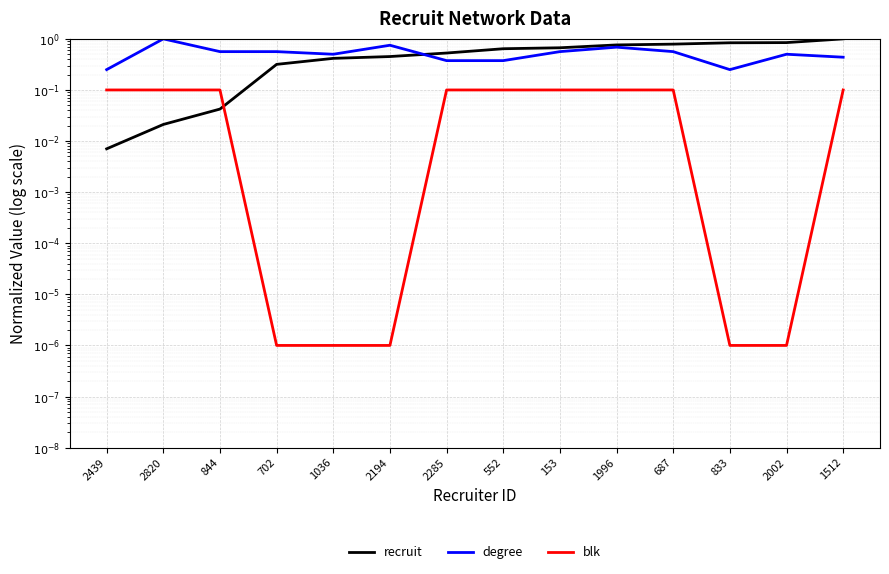

Reading left to right, list all the values displayed in this chart.

recruit: 0.0	0.0	0.0	0.3	0.4	0.5	0.5	0.6	0.7	0.8	0.8	0.8	0.8	1.0
degree: 0.2	1.0	0.6	0.6	0.5	0.8	0.4	0.4	0.6	0.7	0.6	0.2	0.5	0.4
blk: 0.1	0.1	0.1	0.0	0.0	0.0	0.1	0.1	0.1	0.1	0.1	0.0	0.0	0.1